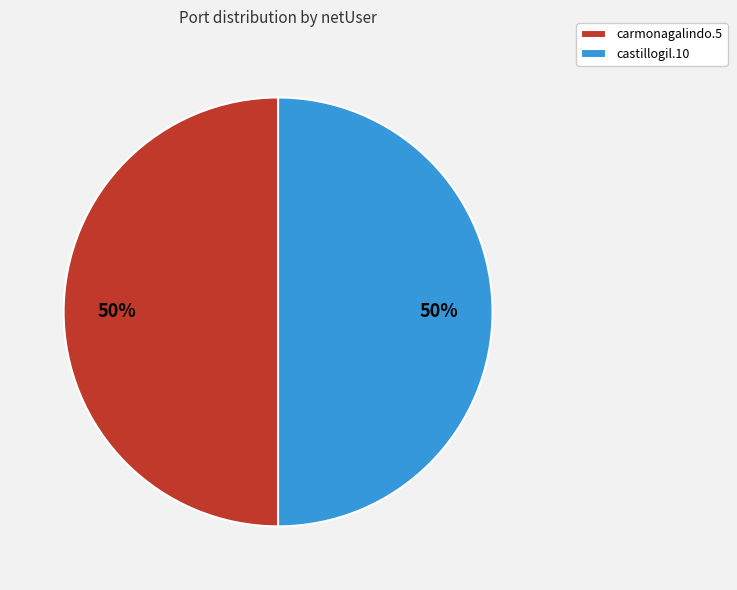

True or false: castillogil.10 accounts for 37% of the total.

False